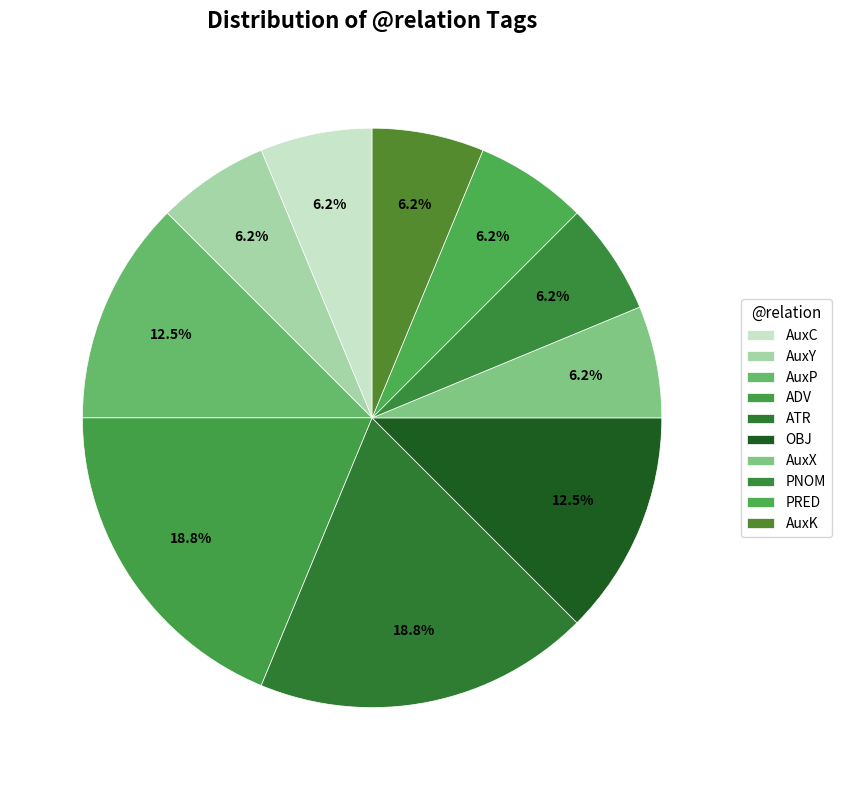

Does AuxP account for over 50% of the chart?

No